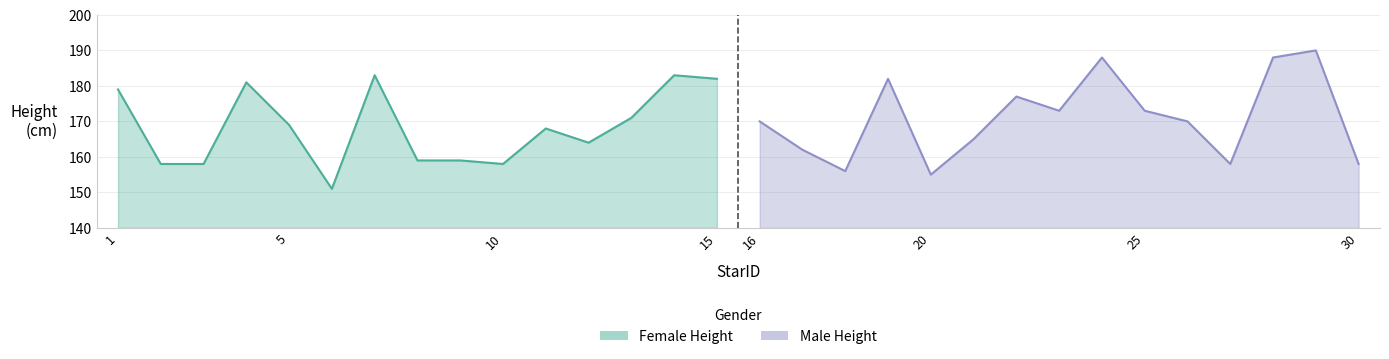

Rank the series at 11 from lowest to highest value.

Female Height, Male Height